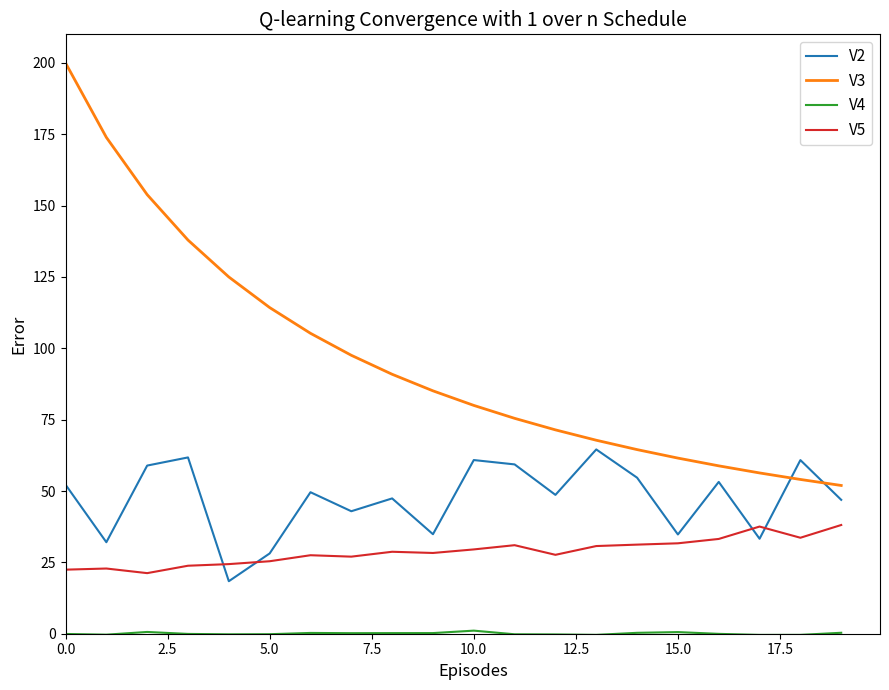

Which series ends up on top after the final intersection of V2 and V3?

V3